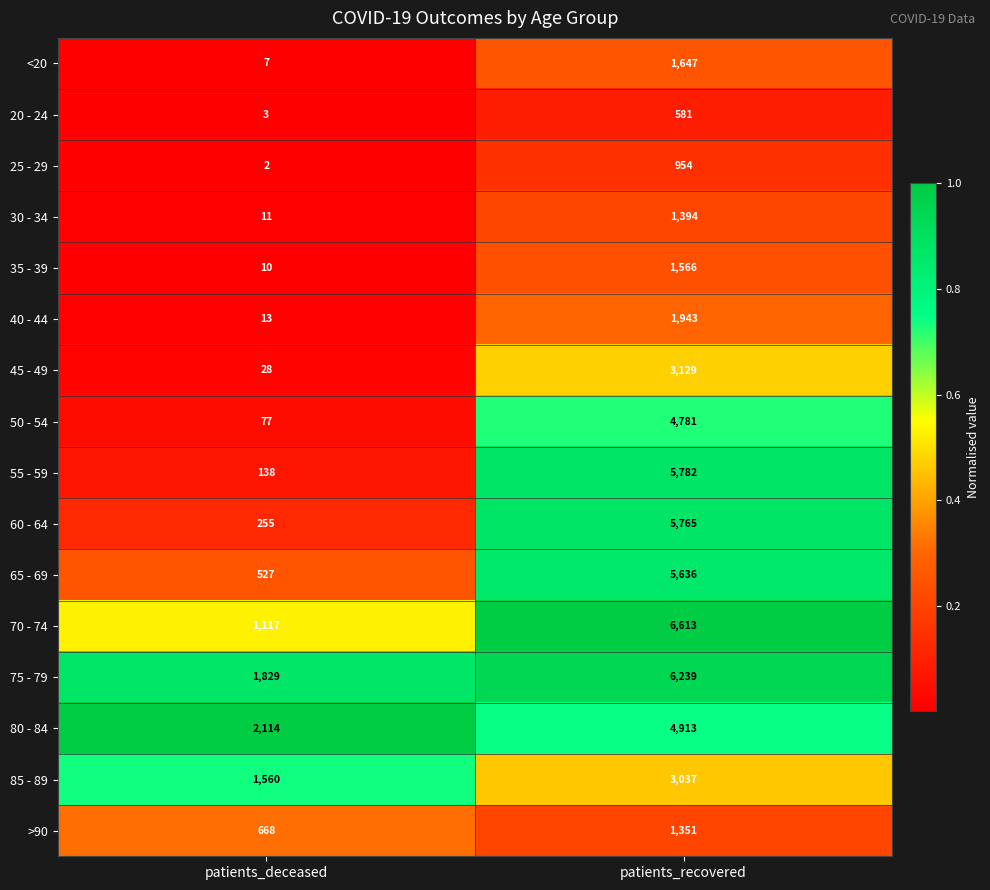

What is the difference between the highest and lowest values at patients_deceased?

2112